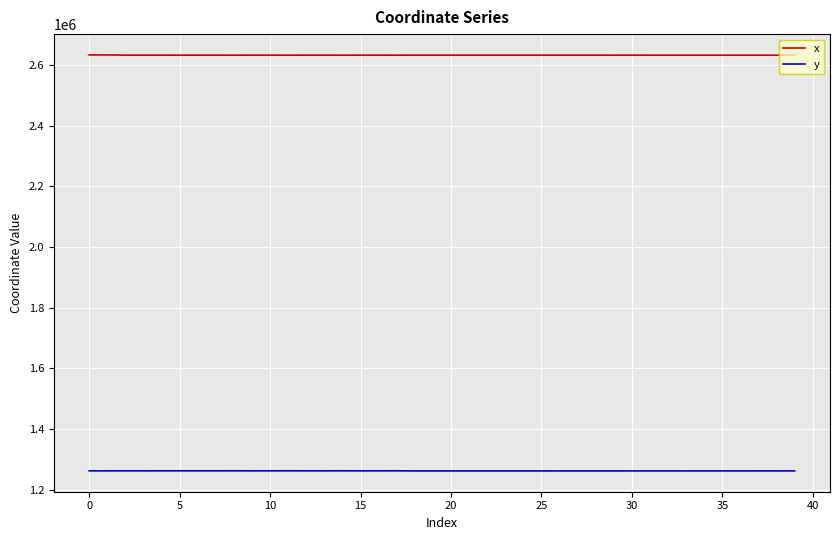

True or false: x and y intersect in this chart.

False